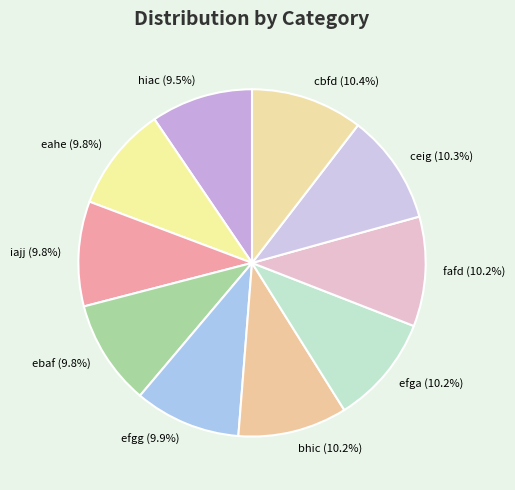

Count the number of slices in the pie.

10